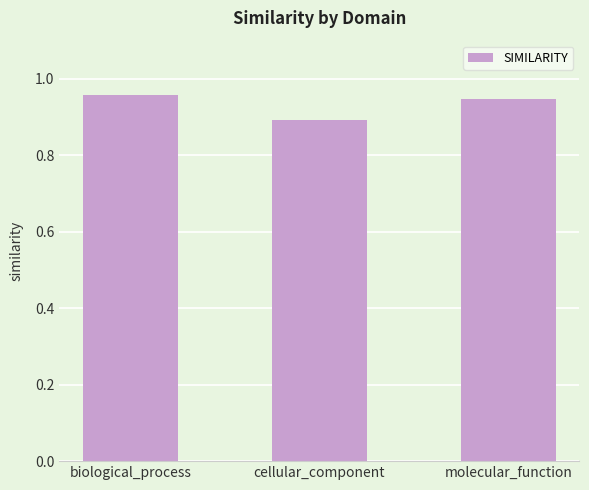

Which category has the lowest value across all series?

cellular_component